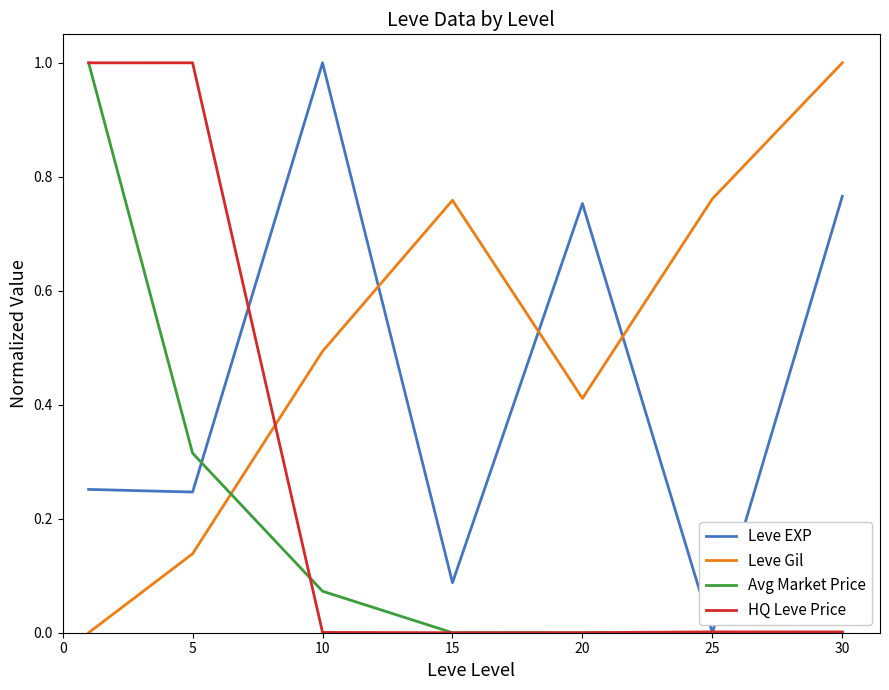

Count the Leve Gil values in the range 0 to 1.

7